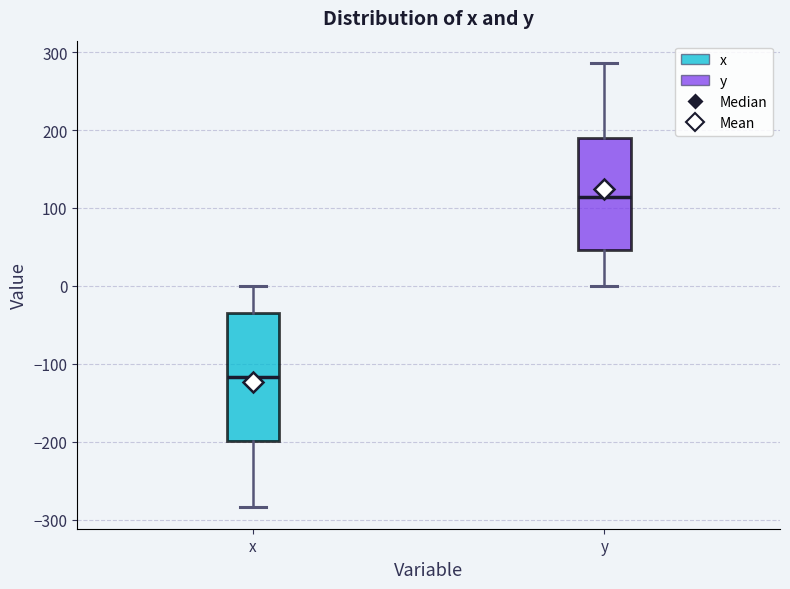

Reading left to right, read every box against the y-axis: the position of its median line, the range the box covers, and the ends of its whiskers. The values are not printed on the chart, so give them approximately, as read against the axis.

x: median -120, box -200 to -40, whiskers -280 to 0
y: median 110, box 50 to 190, whiskers 0 to 290